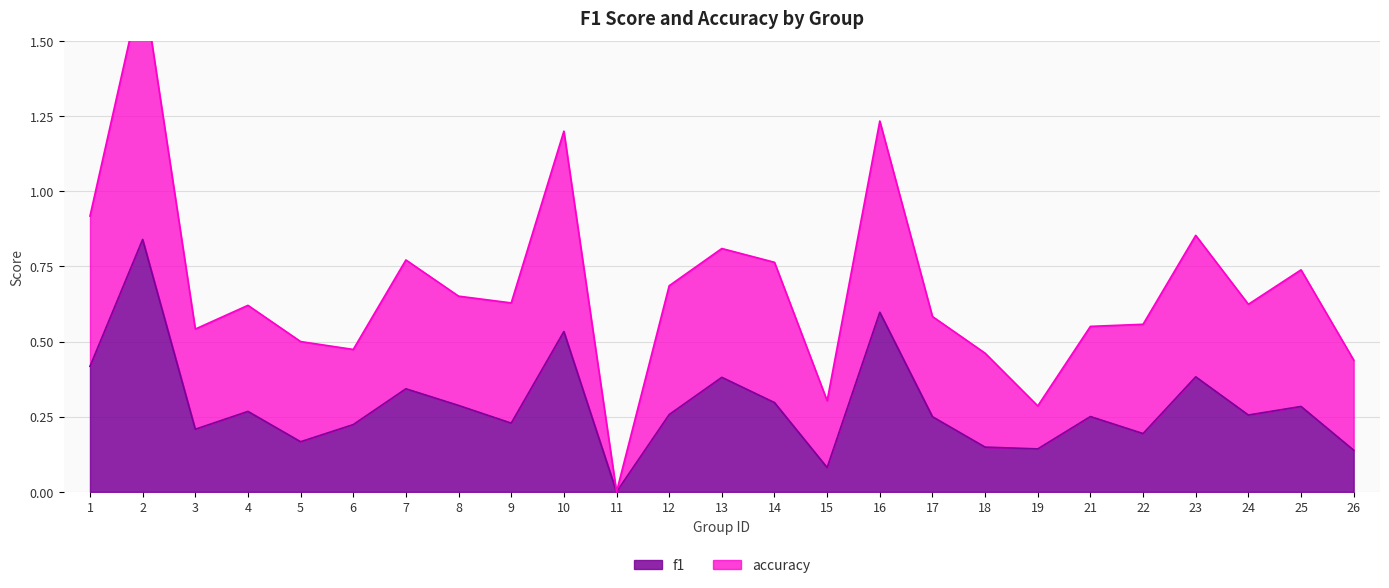

Read the f1 value at 21.

0.3